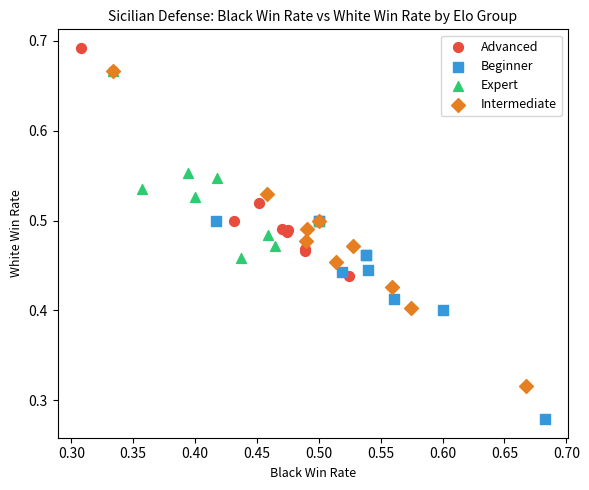

What are all the series names shown in the legend?

Advanced, Beginner, Expert, Intermediate